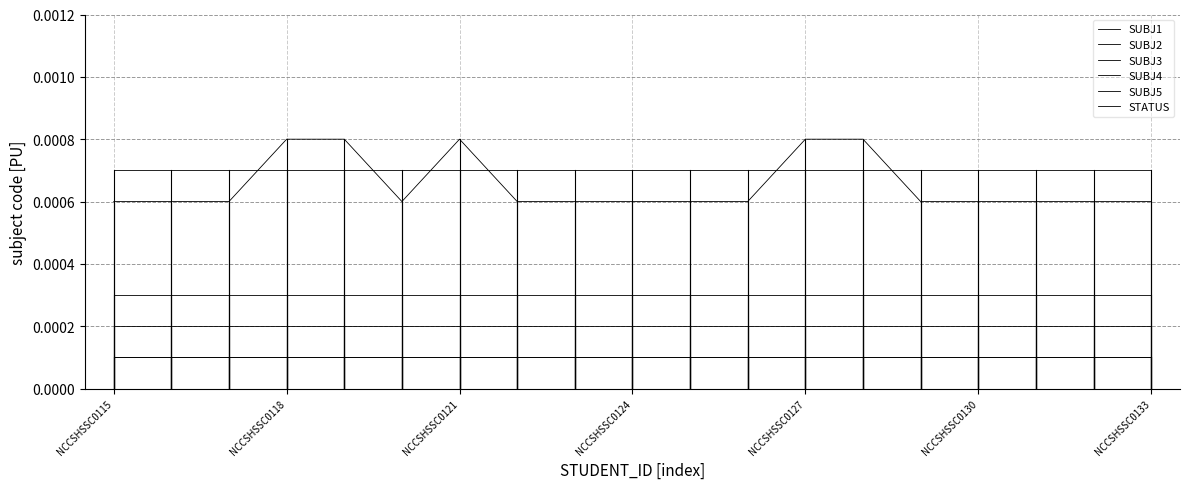

True or false: SUBJ4 and SUBJ1 intersect in this chart.

False